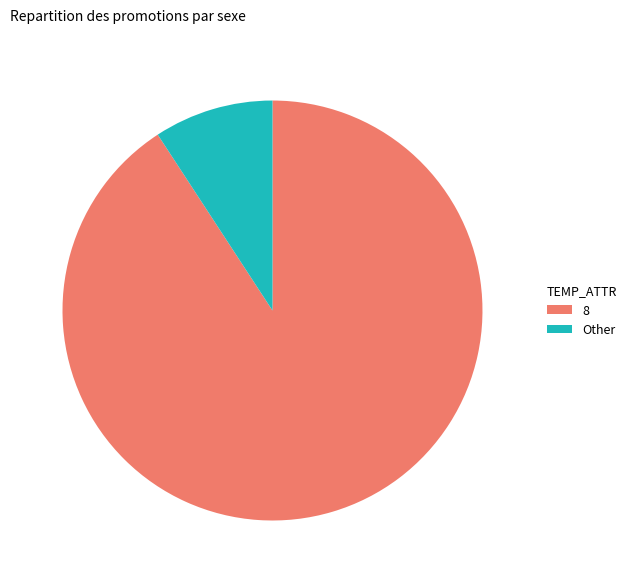

Combined, do Other and 8 account for over 50%?

Yes